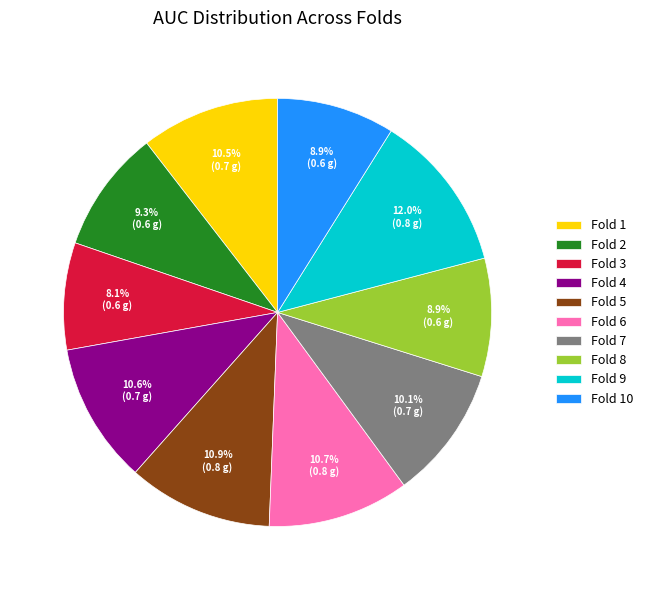

Combined, do Fold 10 and Fold 5 account for over 50%?

No